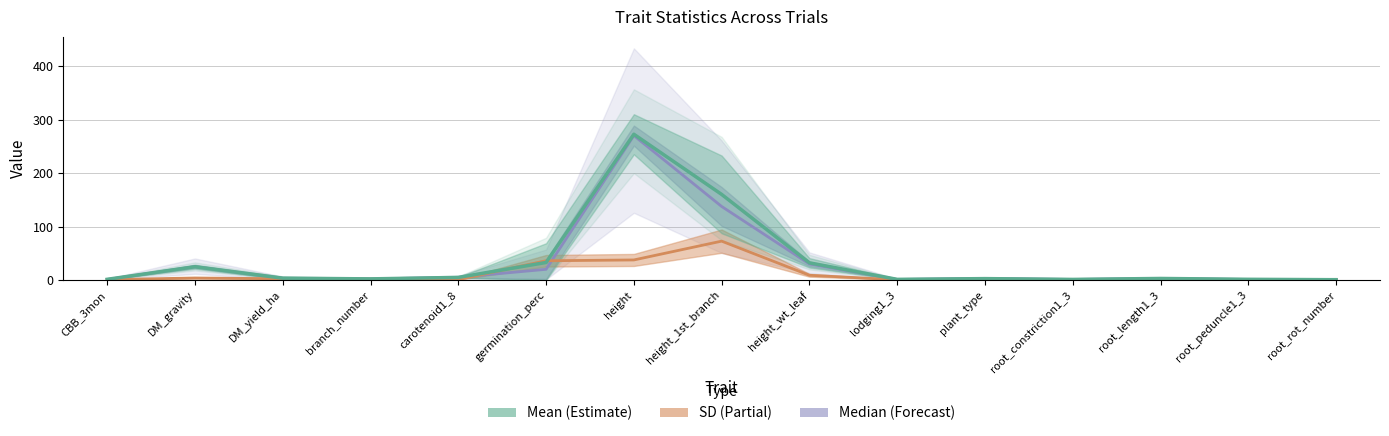

How many distinct data groups are displayed?

3